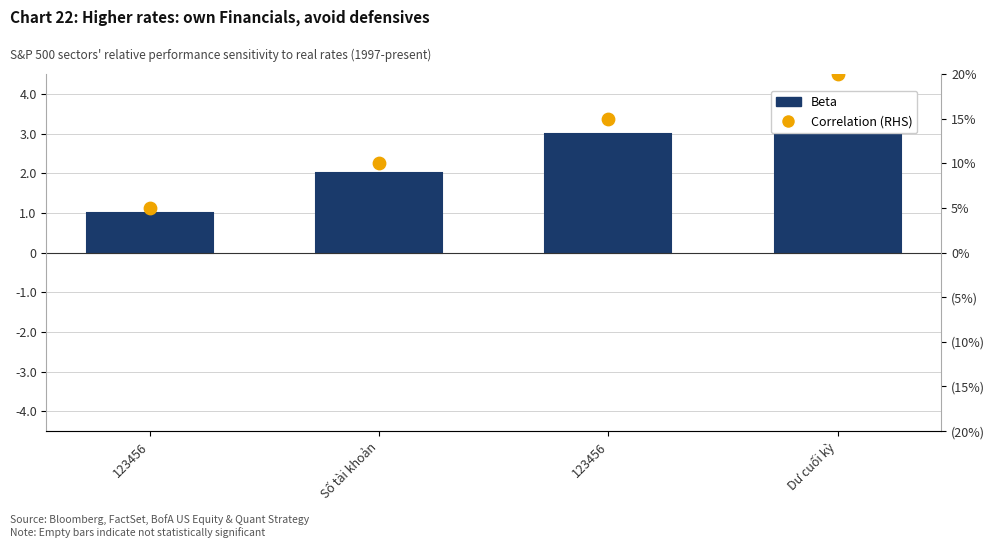

What are all the series names shown in the legend?

Beta, Correlation (RHS)